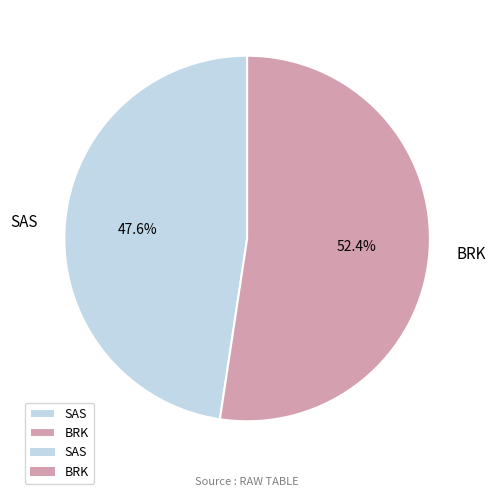

What is the ratio of the value at SAS to the value at BRK?

0.9